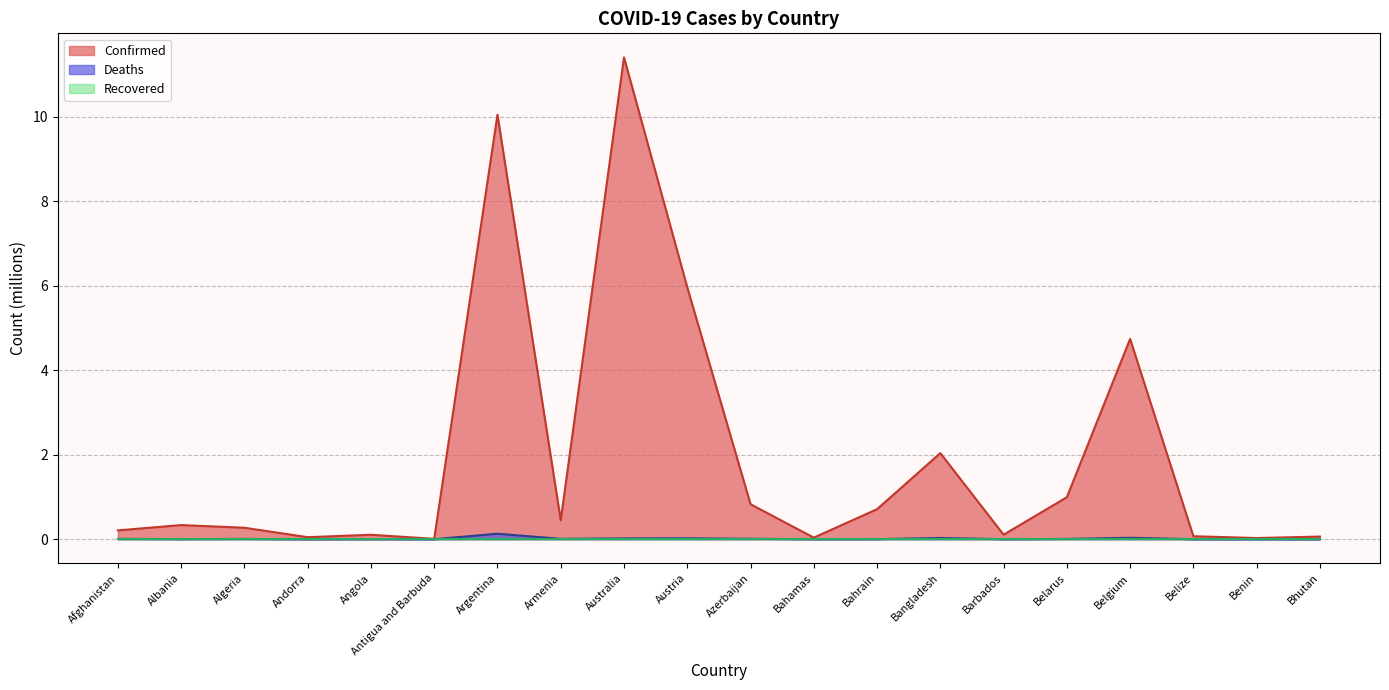

The value of Deaths at Bahamas is 0.0. True or false?

True